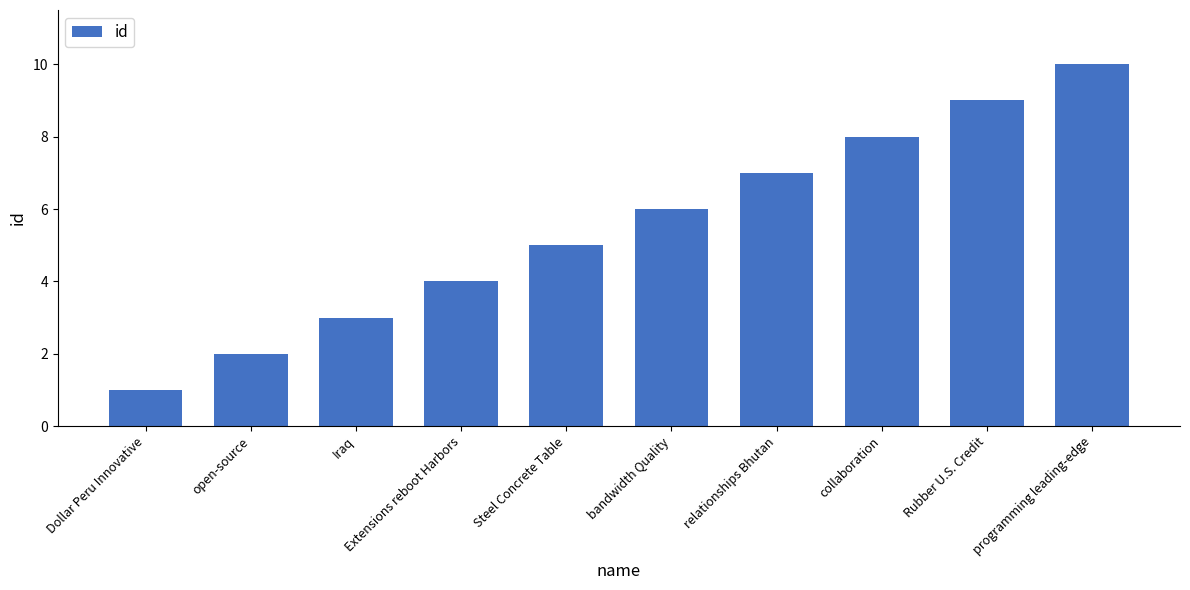

Reading left to right, what are all the values shown in this chart?

1	2	3	4	5	6	7	8	9	10